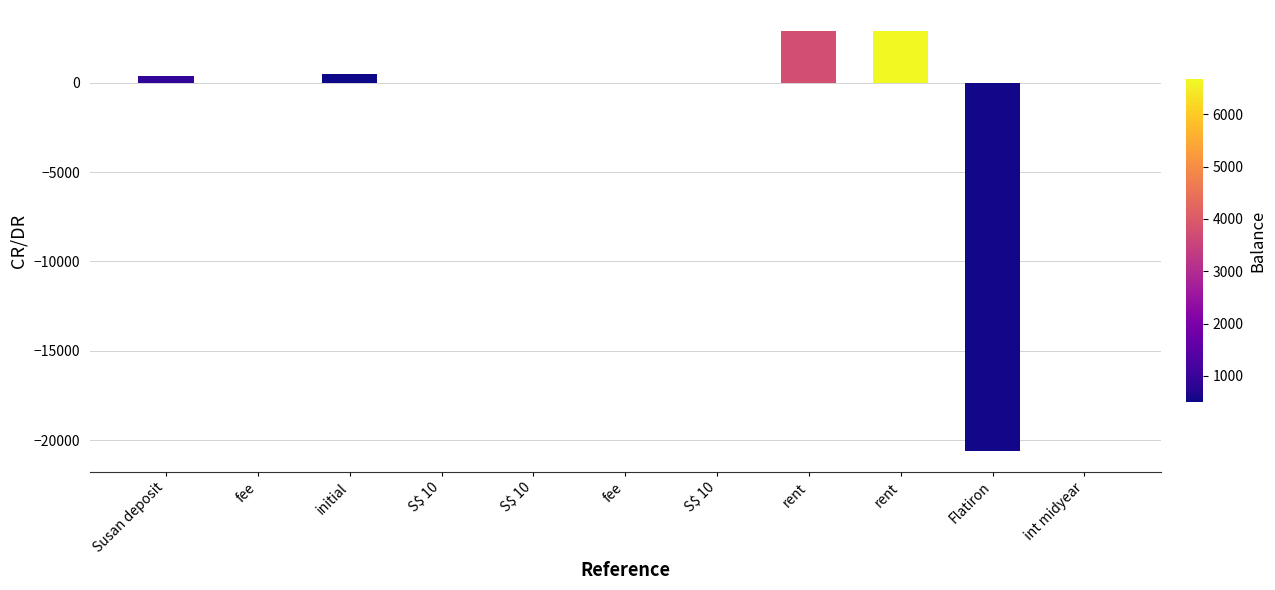

Count the number of data series in this chart.

1